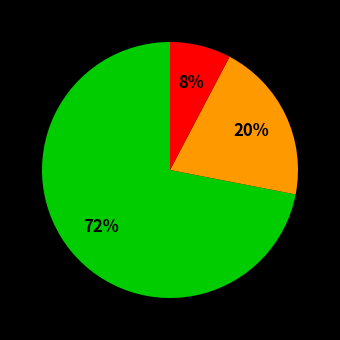

To the nearest percent, what is the average slice percentage?

33%